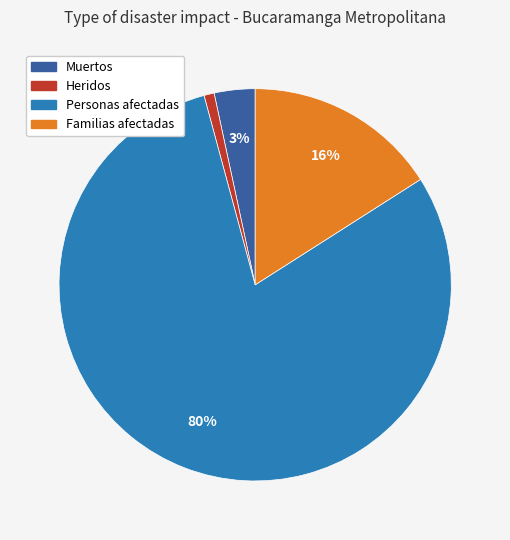

Is there a majority slice in this chart?

Yes